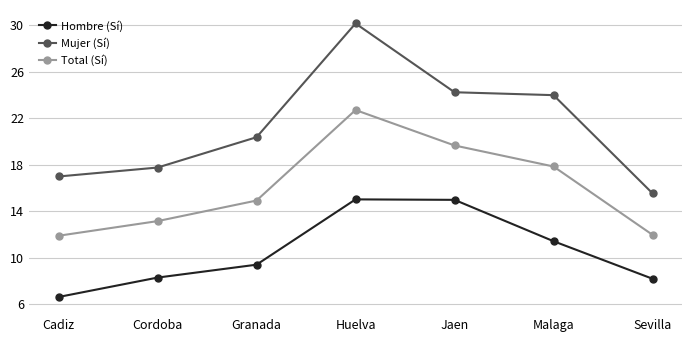

Which series has the largest total across all categories?

Mujer (Sí)